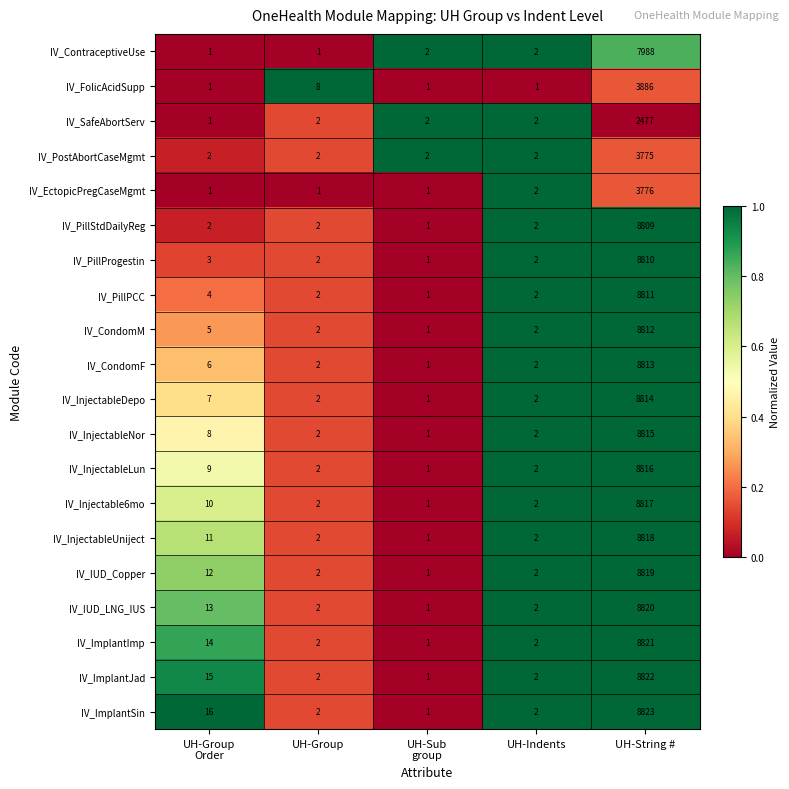

What is the difference between the maximum and minimum values in the IV_ImplantSin series?

8822